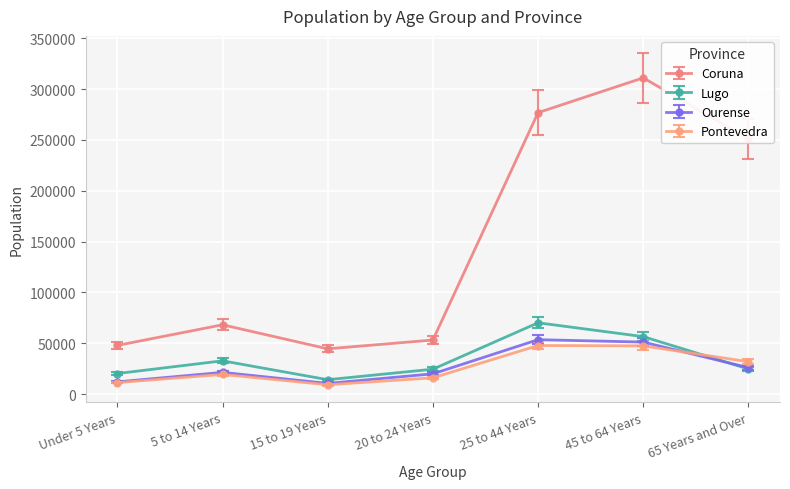

After their last crossing, which series has the higher values: Lugo or Pontevedra?

Pontevedra